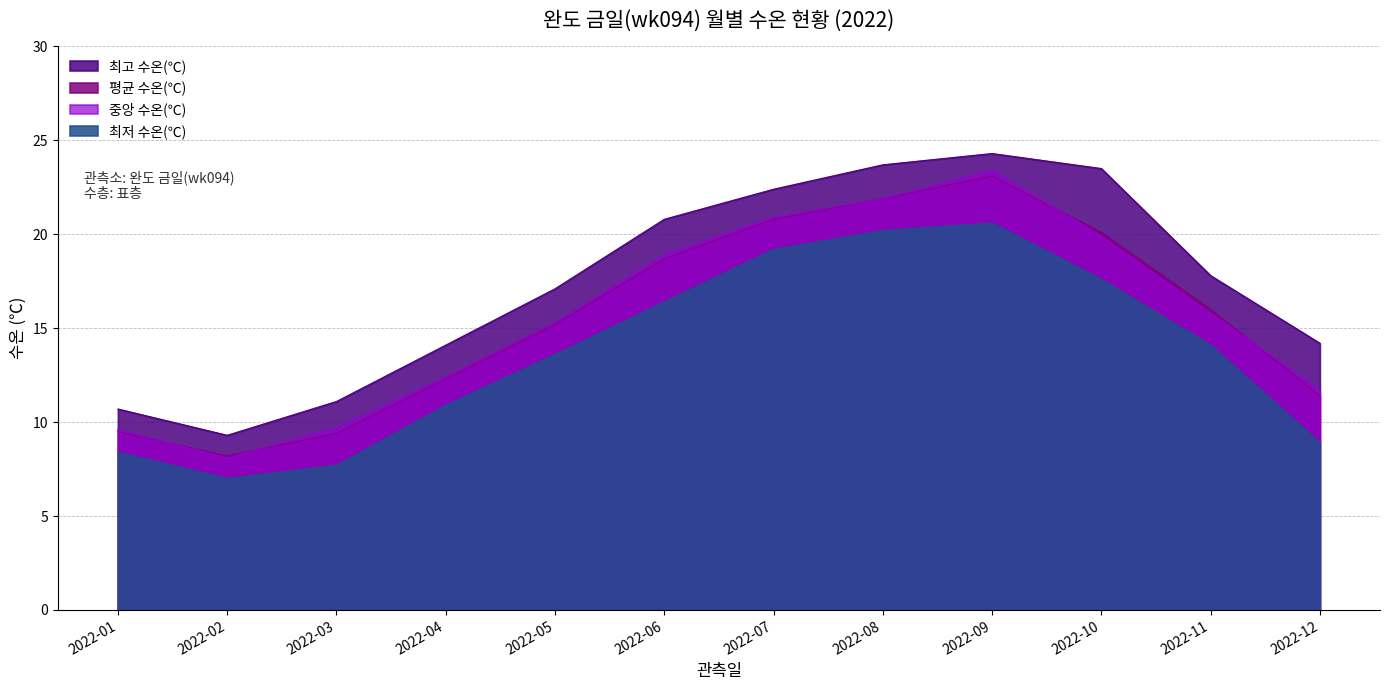

True or false: 평균 수온(℃) and 최고 수온(℃) cross at least once.

False